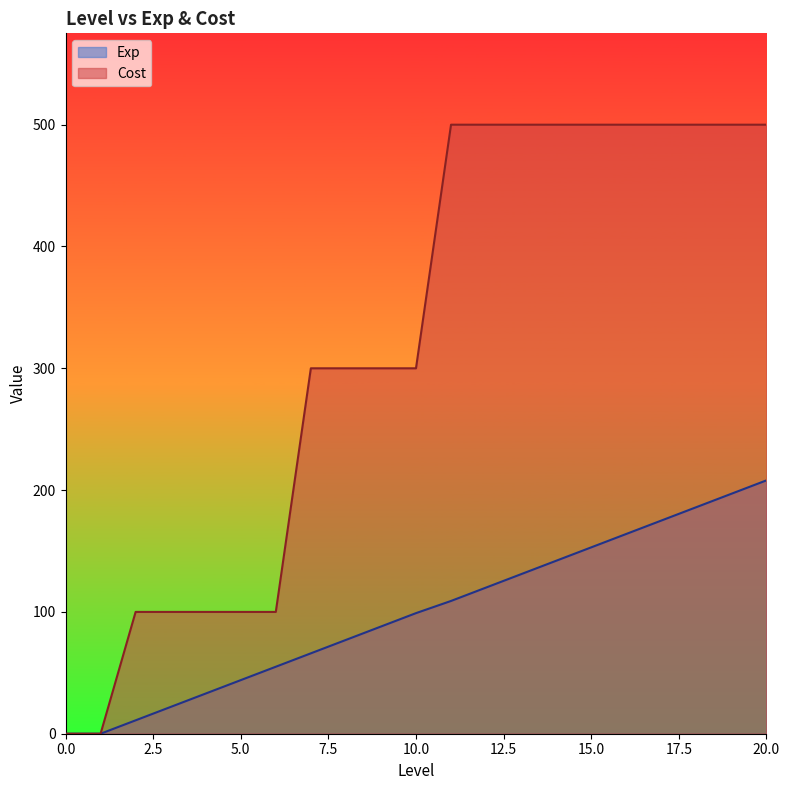

Is it true that Cost equals 0 at 1?

True